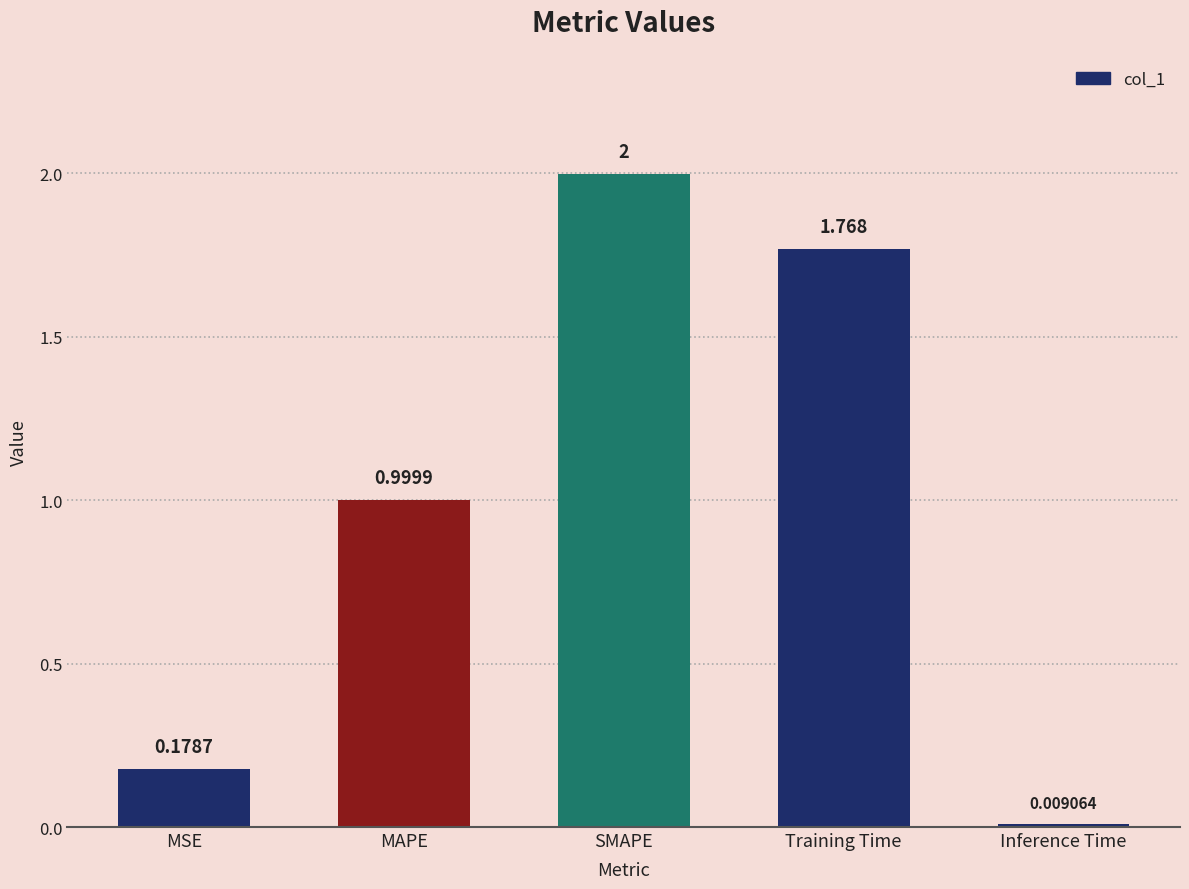

How many categories are shown in the chart?

5